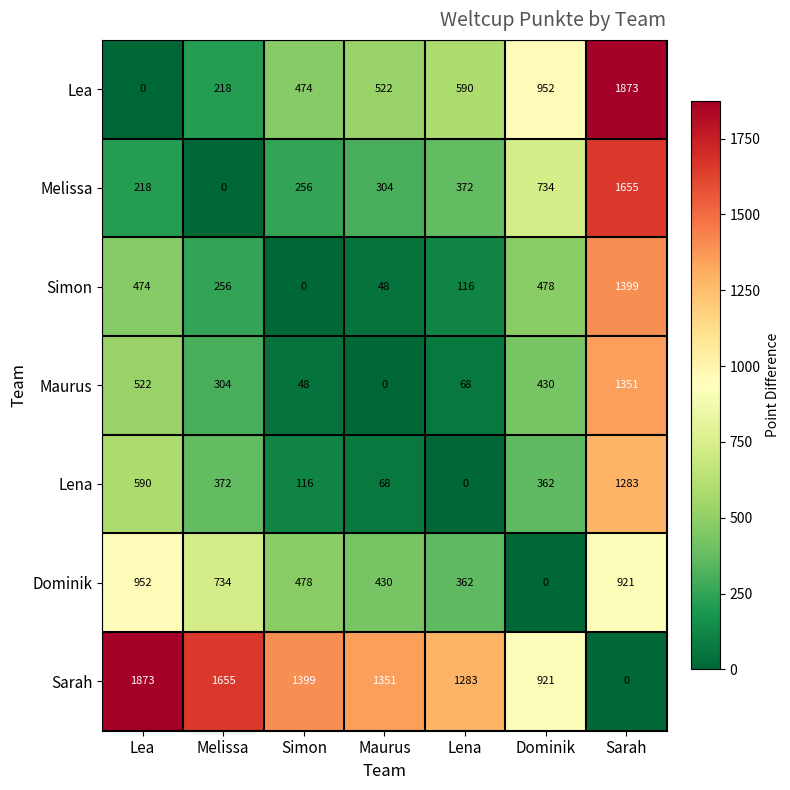

At which label does Lea reach its peak?

Sarah